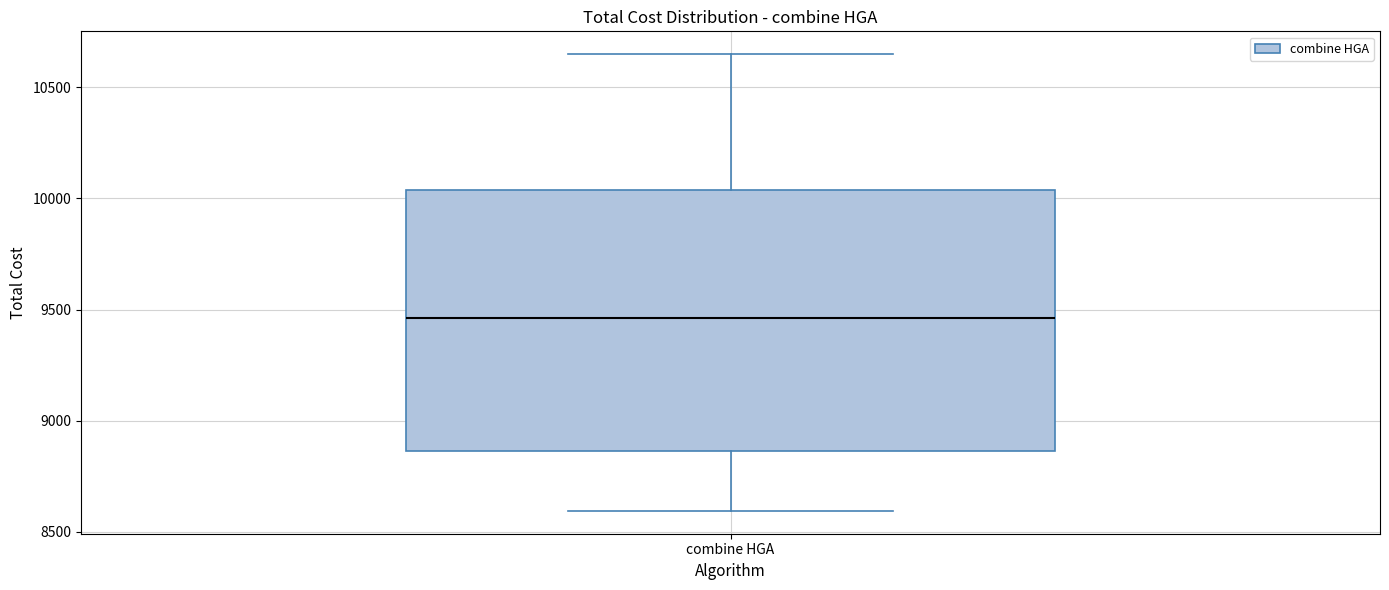

Where does the lower whisker of the box for combine HGA end on the y-axis? The values are not printed on the chart, so give them approximately, as read against the axis.

8600